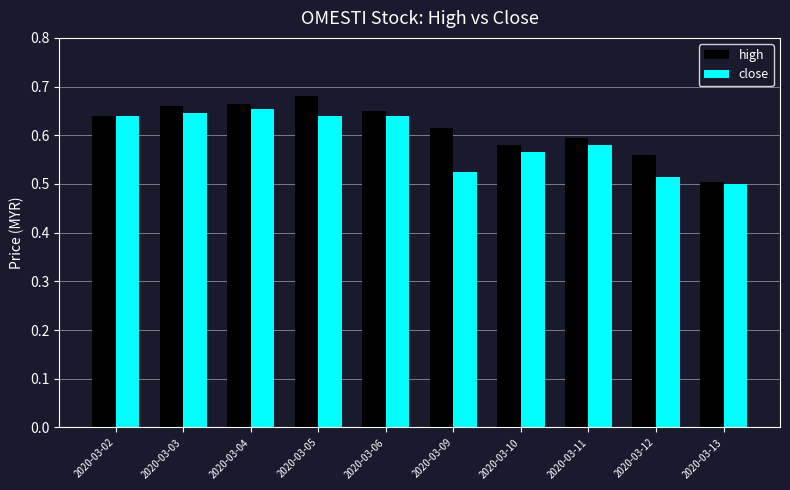

At which label is high closest to 0?

2020-03-13